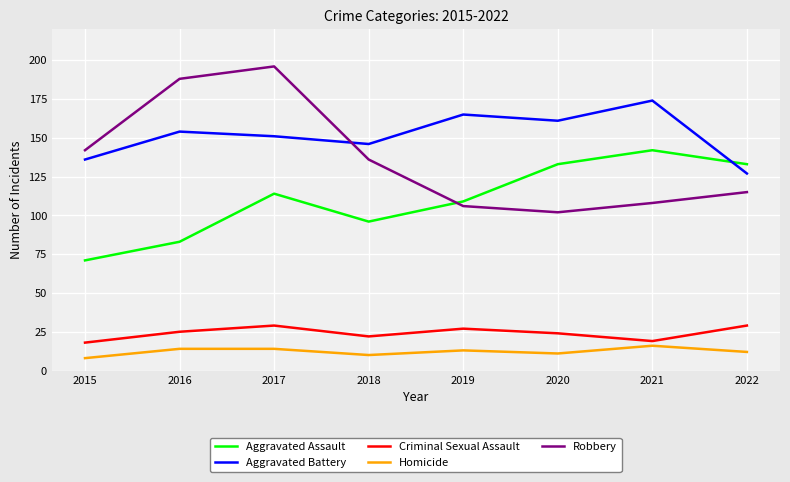

Does the chart display data point markers on the line(s)?

No